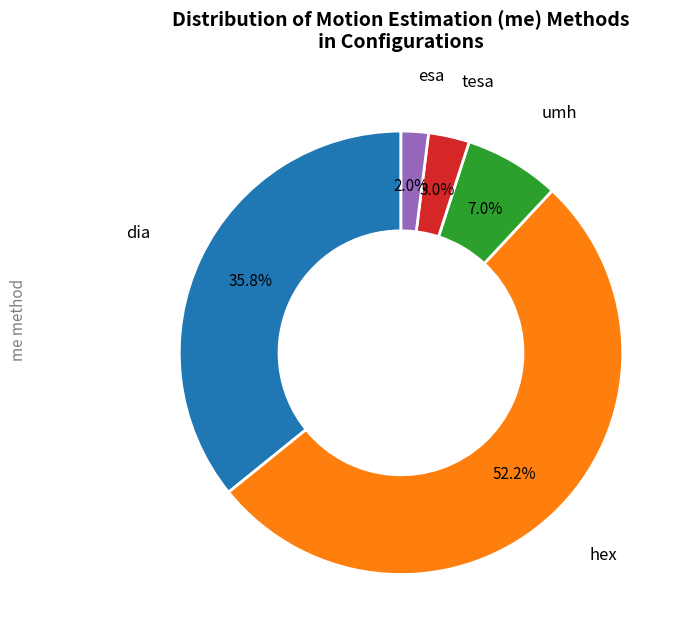

Is there a majority slice in this chart?

Yes